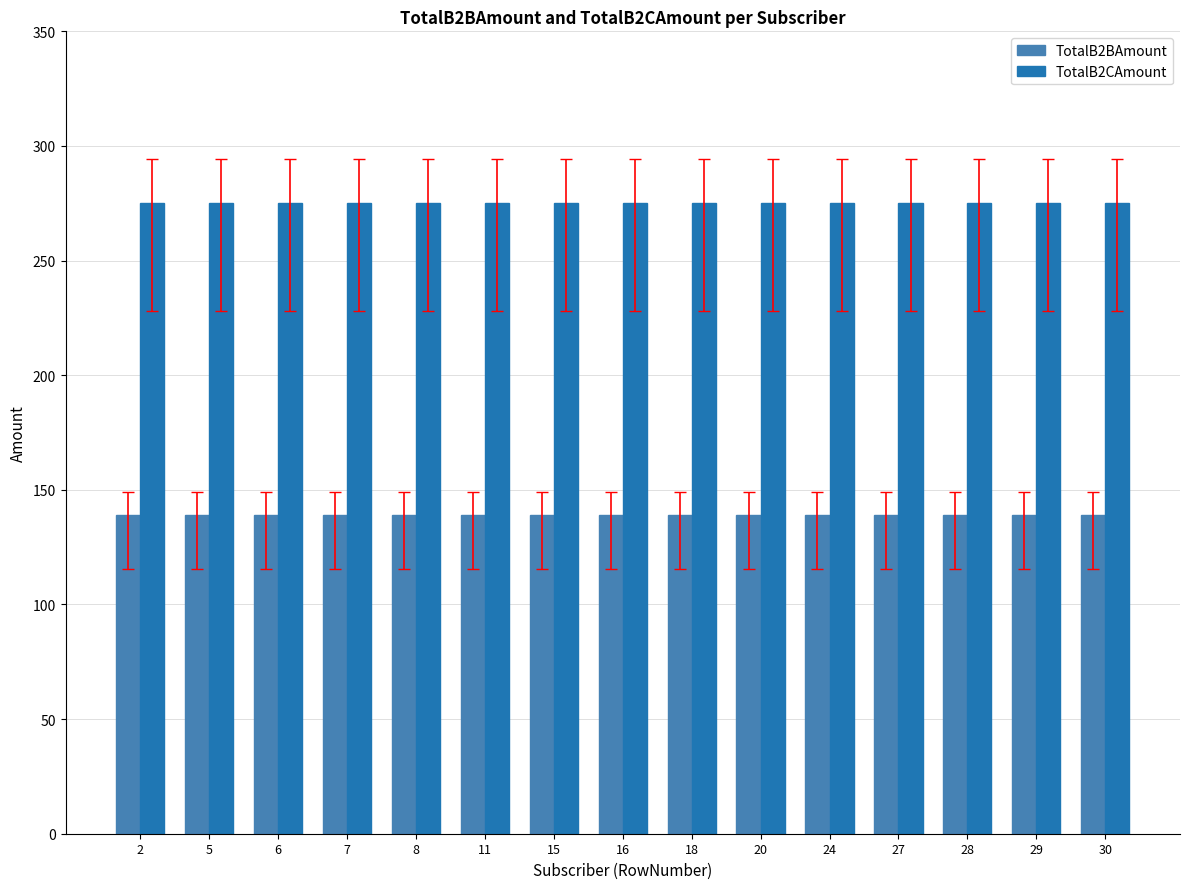

What is the sum of all TotalB2BAmount values?

2088.6